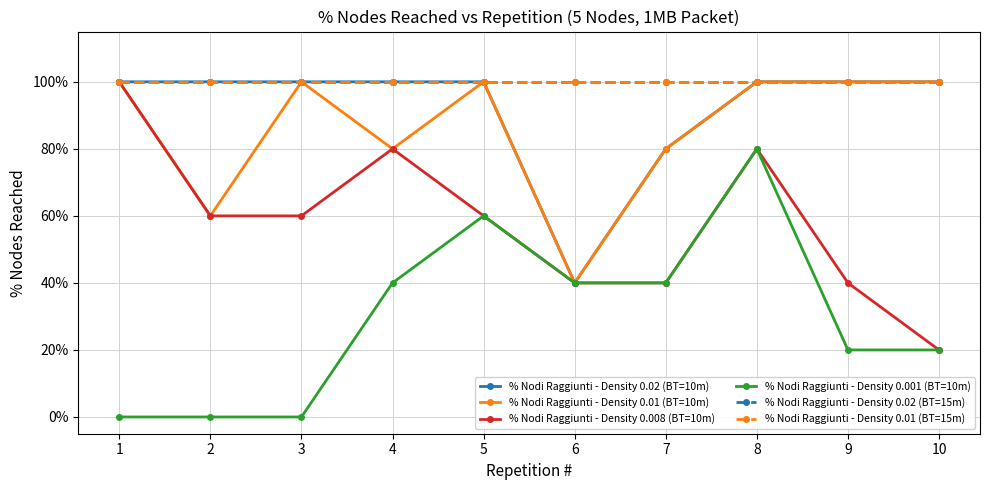

Reading left to right, list all the values displayed in this chart.

% Nodi Raggiunti - Density 0.02 (BT=10m): 1.0	1.0	1.0	1.0	1.0	0.4	0.8	1.0	1.0	1.0
% Nodi Raggiunti - Density 0.01 (BT=10m): 1.0	0.6	1.0	0.8	1.0	0.4	0.8	1.0	1.0	1.0
% Nodi Raggiunti - Density 0.008 (BT=10m): 1.0	0.6	0.6	0.8	0.6	0.4	0.4	0.8	0.4	0.2
% Nodi Raggiunti - Density 0.001 (BT=10m): 0.0	0.0	0.0	0.4	0.6	0.4	0.4	0.8	0.2	0.2
% Nodi Raggiunti - Density 0.02 (BT=15m): 1.0	1.0	1.0	1.0	1.0	1.0	1.0	1.0	1.0	1.0
% Nodi Raggiunti - Density 0.01 (BT=15m): 1.0	1.0	1.0	1.0	1.0	1.0	1.0	1.0	1.0	1.0